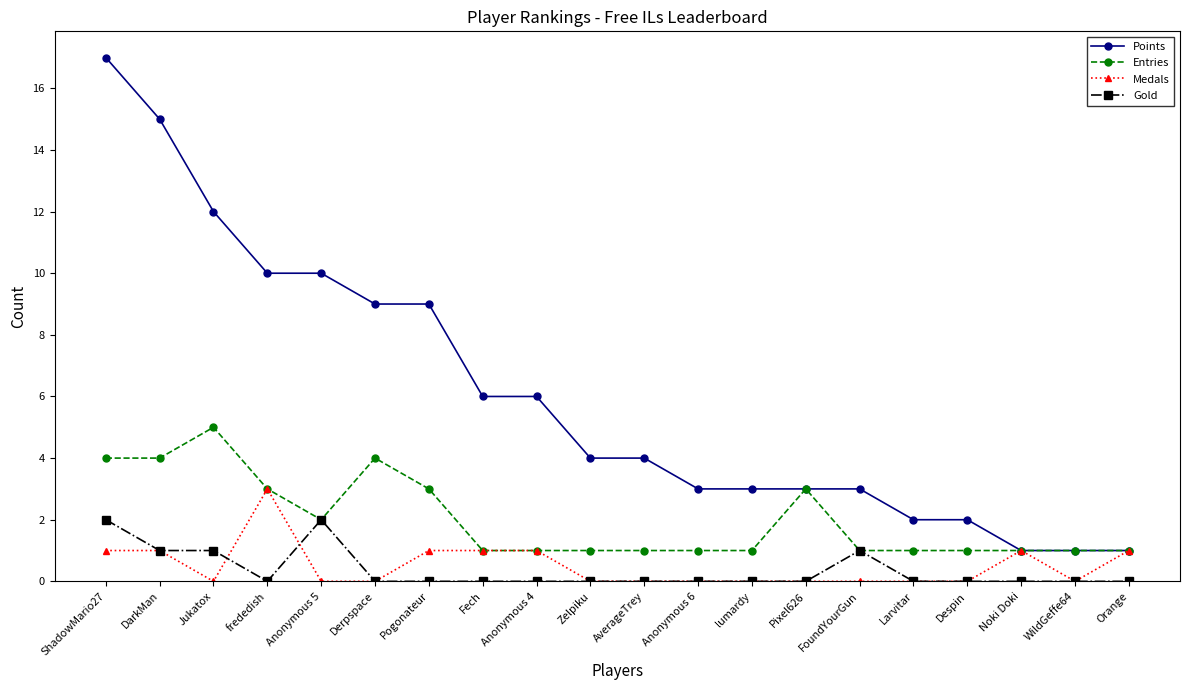

How many Entries values are between 1 and 3?

16